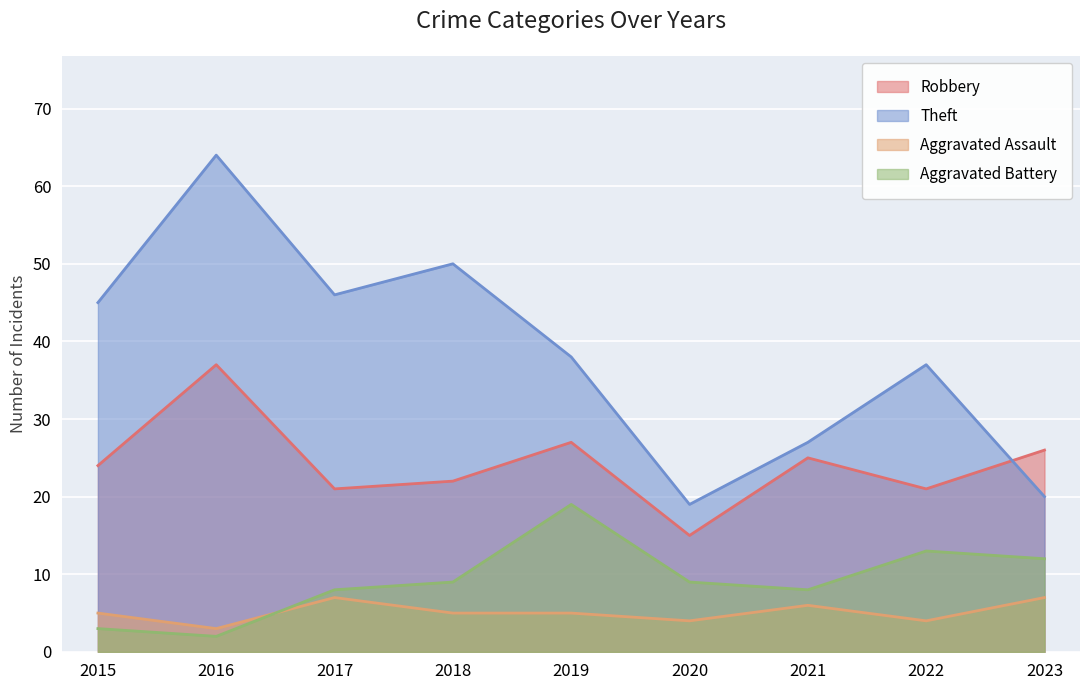

True or false: Aggravated Battery and Theft intersect in this chart.

False